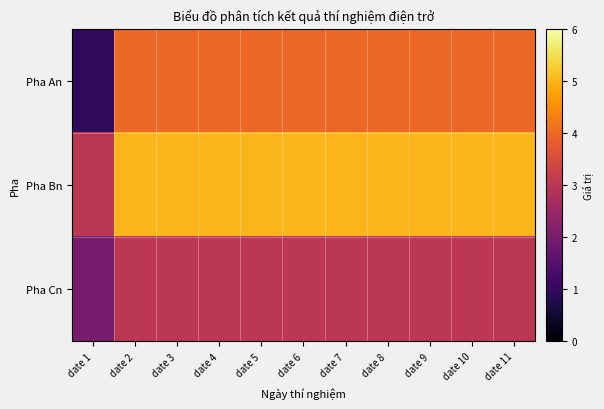

Which series has the widest spread of values?

Pha An